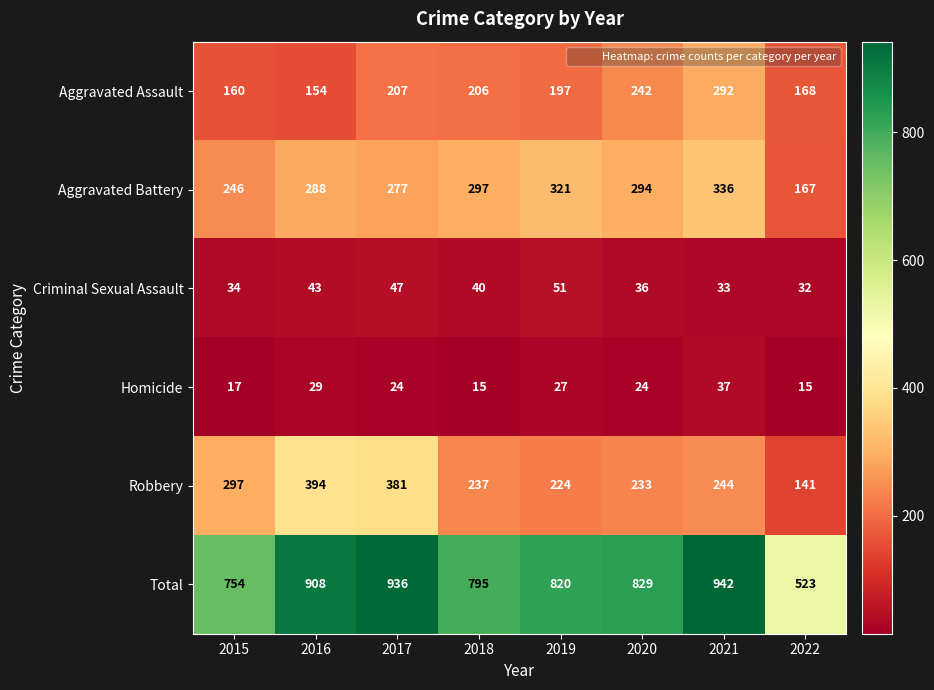

At which category is the sum across all series the highest?

2021